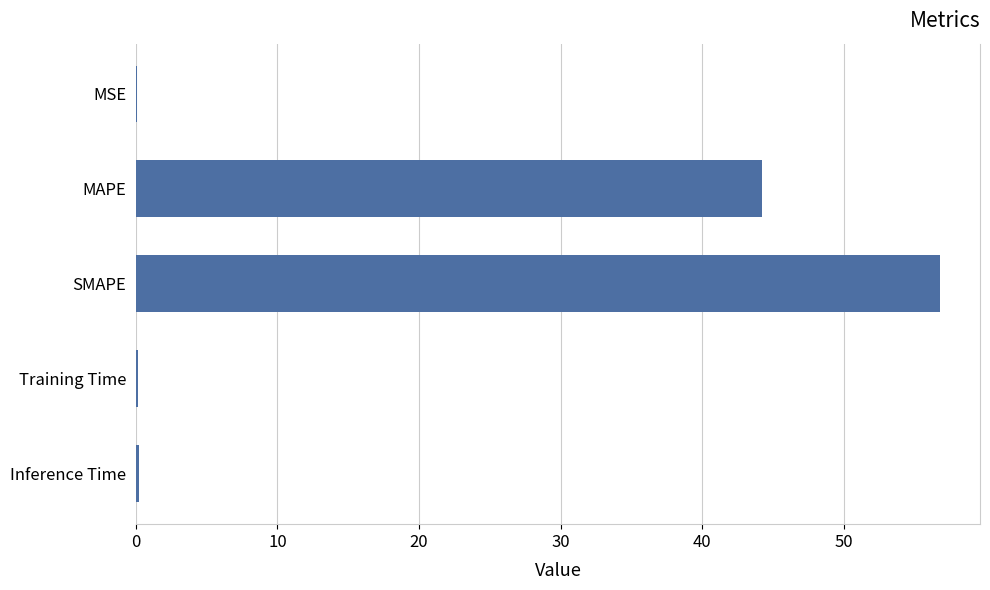

What is the maximum value shown in the chart?

56.8